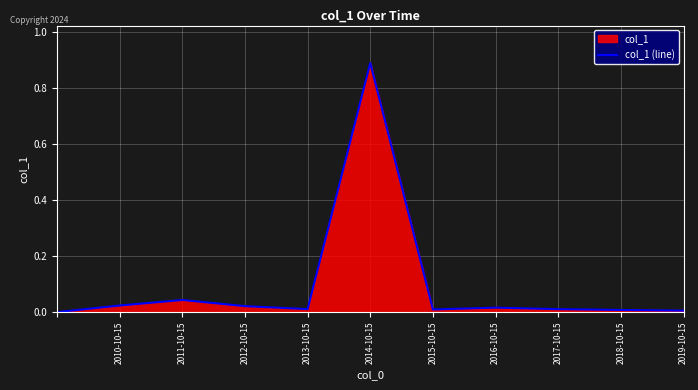

At which category does the chart reach its peak across all series?

2014-10-15